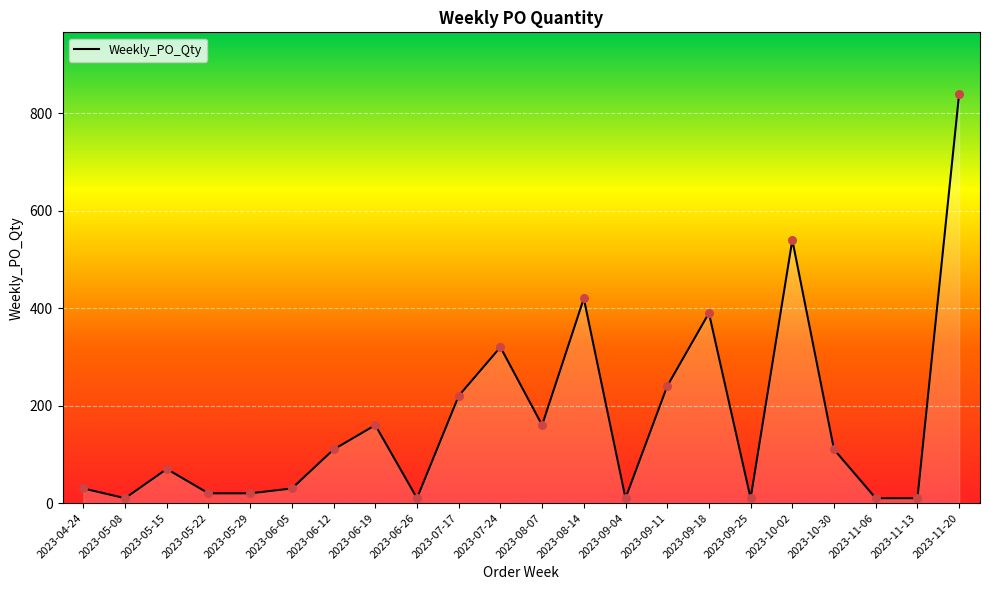

What is the change in value from 2023-06-12 to 2023-08-14?

+310